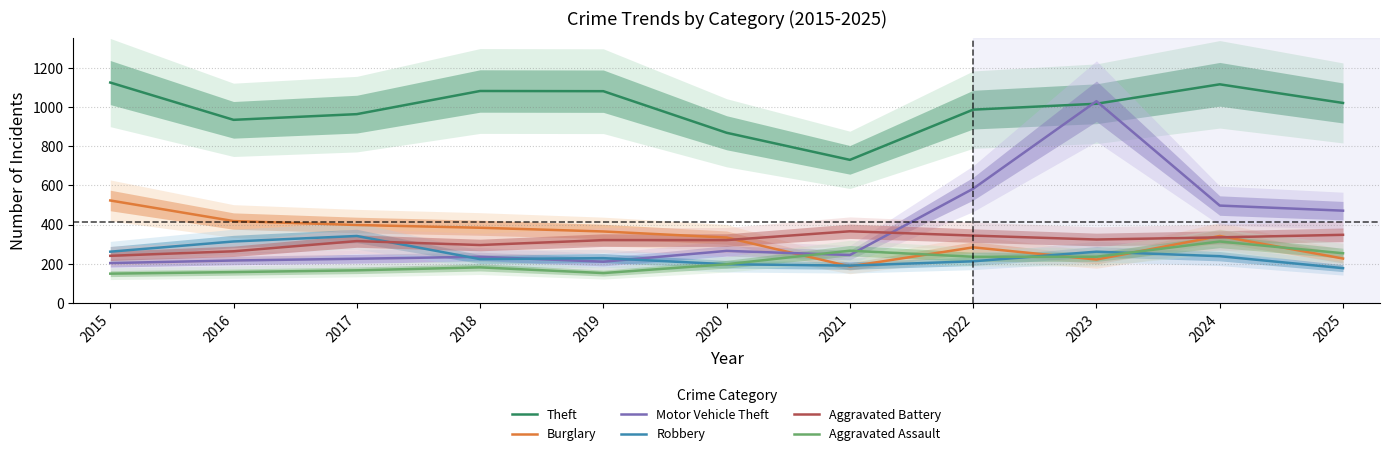

At how many categories does at least one series exceed 374?

11